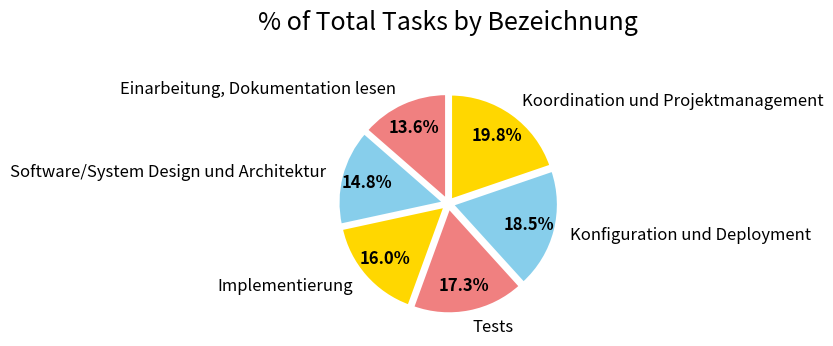

What is the largest slice in the pie chart?

Koordination und Projektmanagement